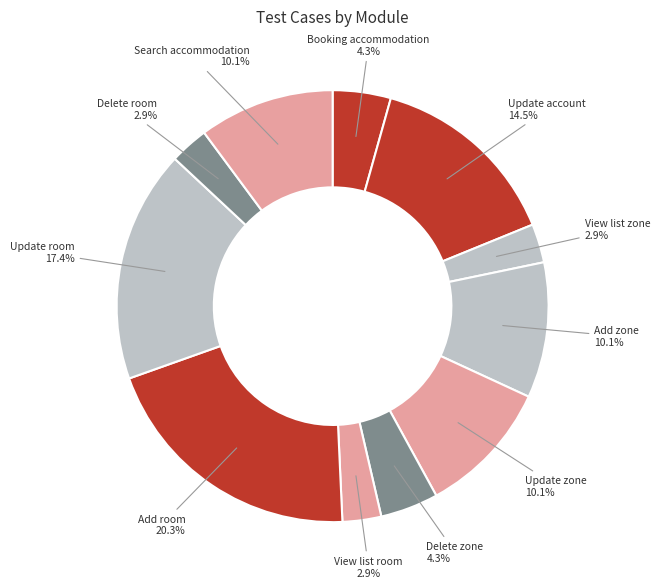

True or false: Delete room accounts for 3% of the total.

True